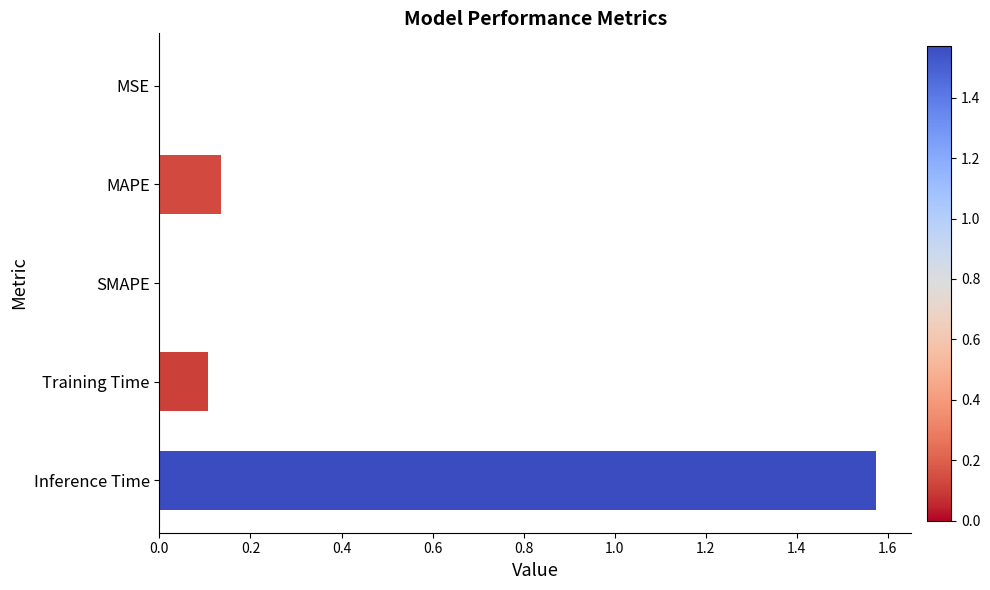

How many distinct data groups are displayed?

1